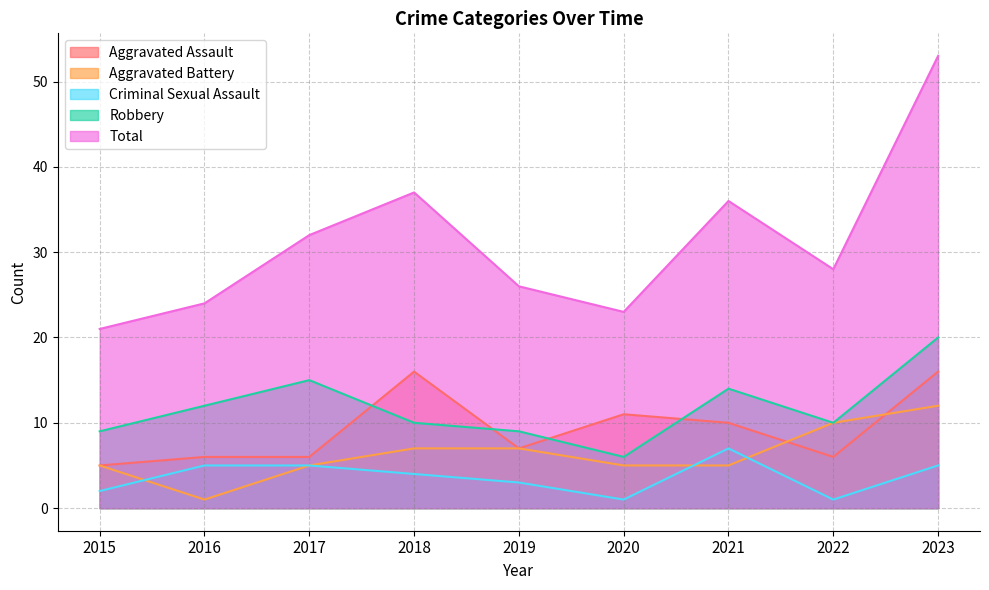

What is the minimum value for Aggravated Assault?

5